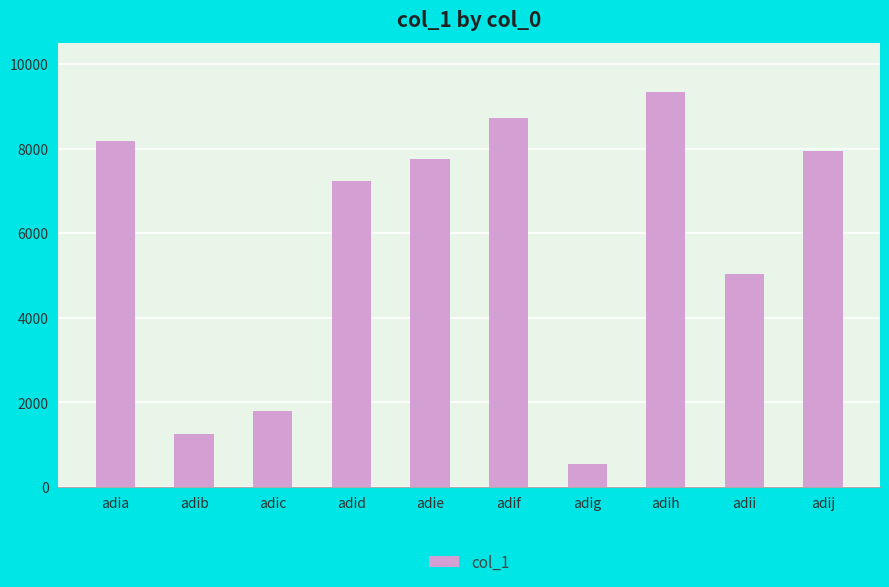

Reading left to right, list all the values displayed in this chart.

adia=8170	adib=1242	adic=1800	adid=7238	adie=7753	adif=8726	adig=535	adih=9342	adii=5031	adij=7938